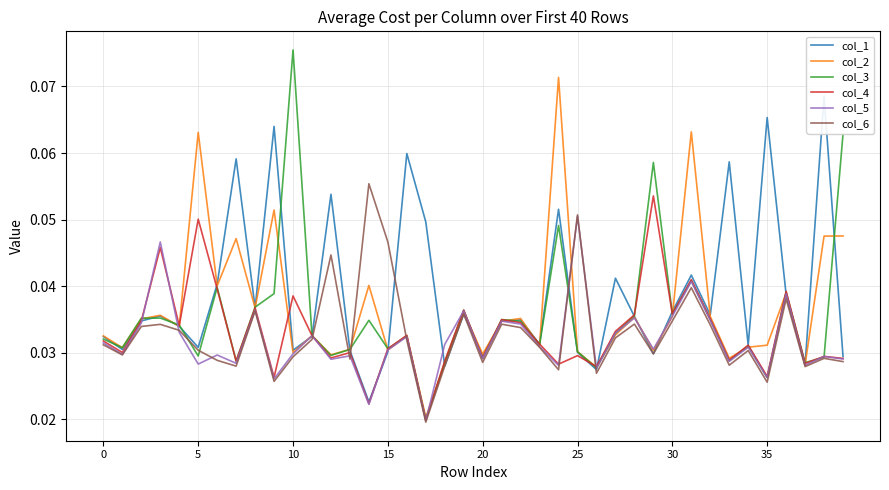

What is the label of the 23rd point from the right?

17